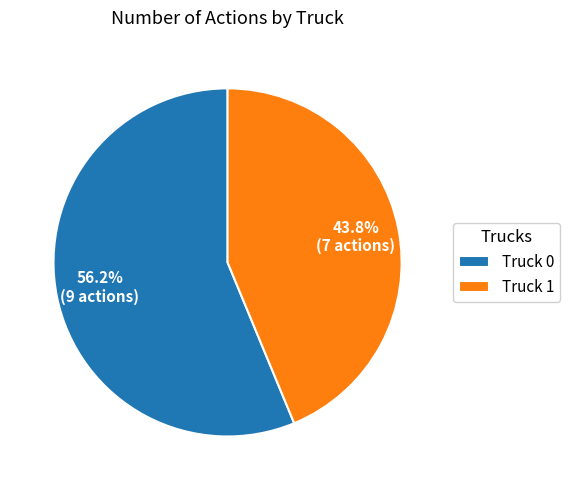

To the nearest percent, what is the combined percentage of Truck 1 and Truck 0?

100%